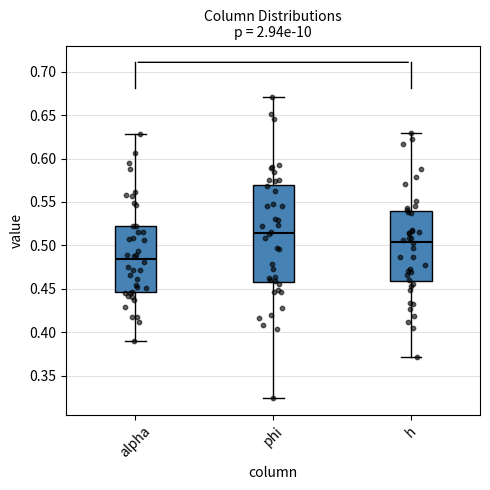

Reading left to right, read every box against the y-axis: the position of its median line, the range the box covers, and the ends of its whiskers. The values are not printed on the chart, so give them approximately, as read against the axis.

alpha: median 0.485, box 0.445 to 0.520, whiskers 0.390 to 0.630
phi: median 0.515, box 0.460 to 0.570, whiskers 0.325 to 0.670
h: median 0.505, box 0.460 to 0.540, whiskers 0.370 to 0.630